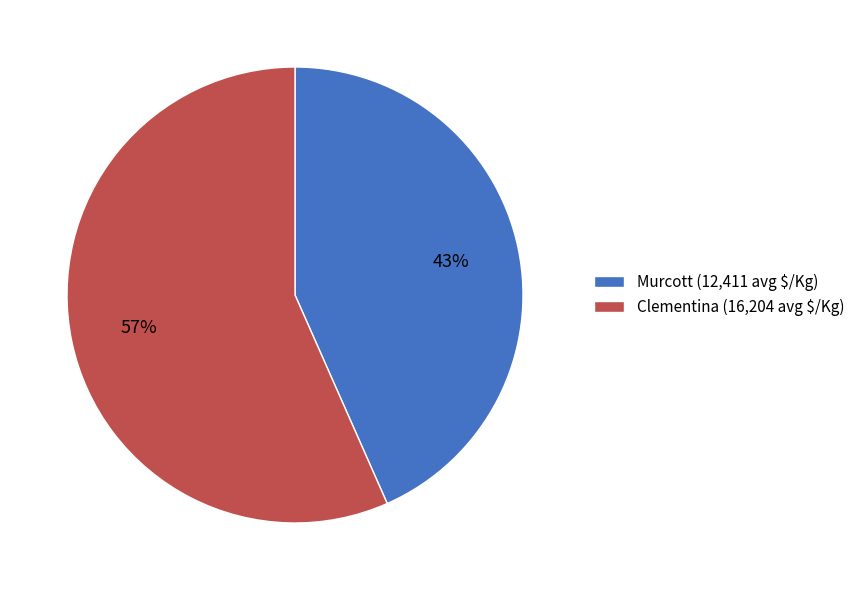

True or false: Murcott (12,411 avg $/Kg) accounts for 43% of the total.

True